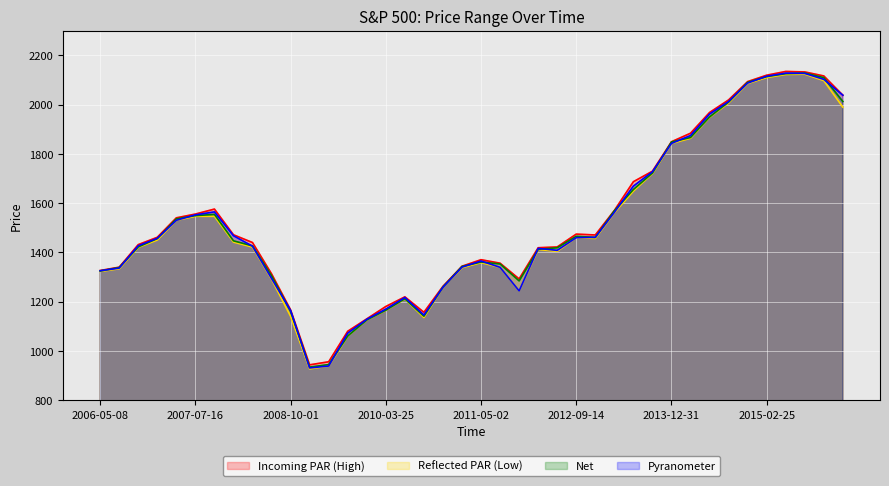

How many values in the Net series exceed 1447?

20